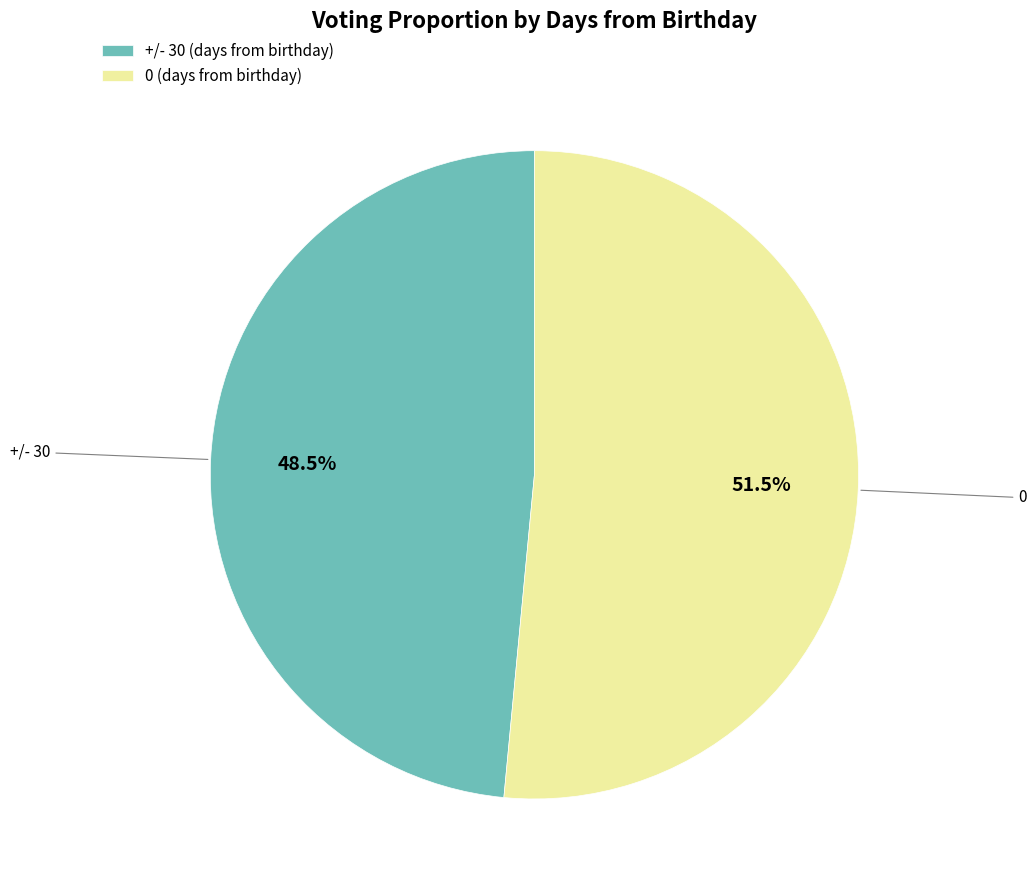

Count the number of slices in the pie.

2